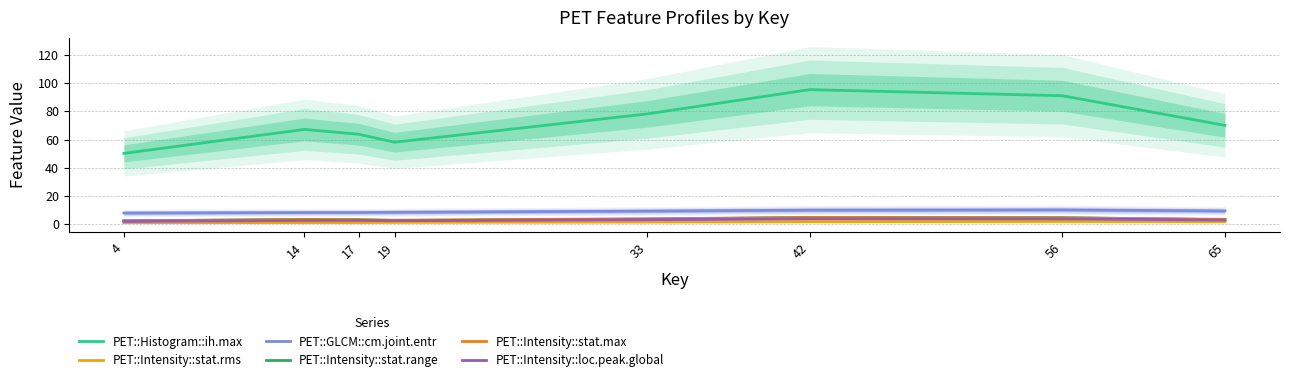

List the series in order of their peak value, highest first.

PET::Histogram::ih.max, PET::GLCM::cm.joint.entr, PET::Intensity::stat.range, PET::Intensity::stat.max, PET::Intensity::loc.peak.global, PET::Intensity::stat.rms